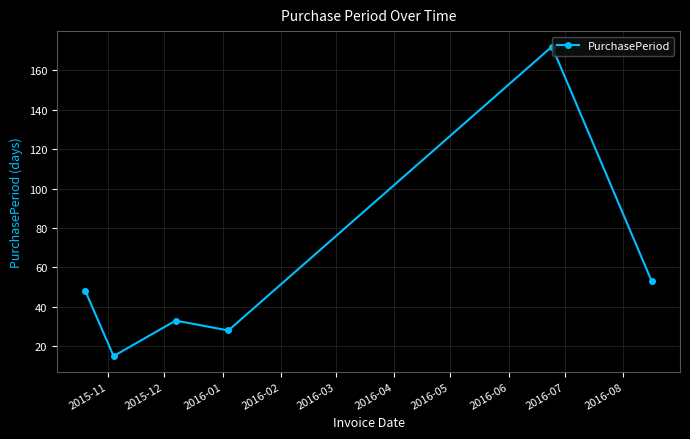

What is the maximum value shown in the chart?

172